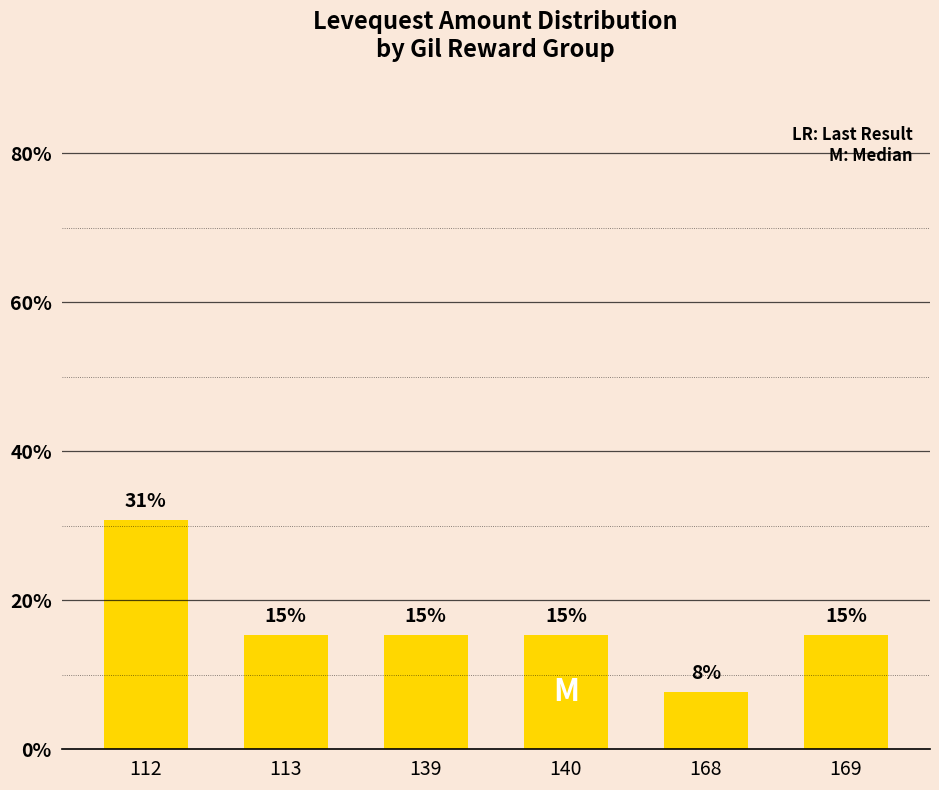

Between 113 and 112, which is larger?

112